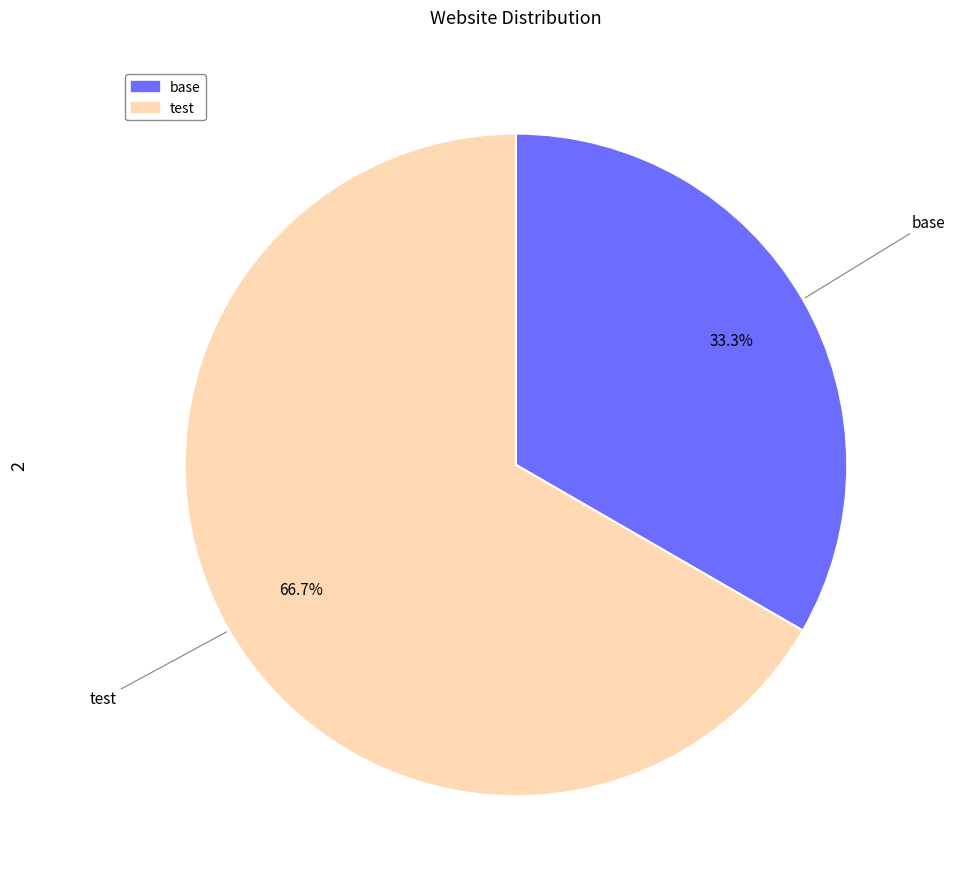

Which category has the biggest portion of the pie?

test